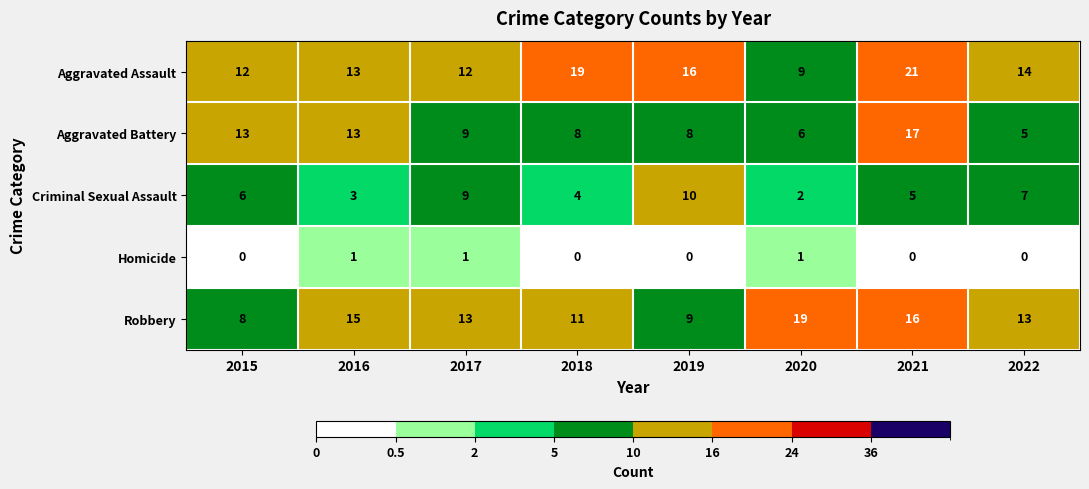

What is the total value across all series at 2020?

37